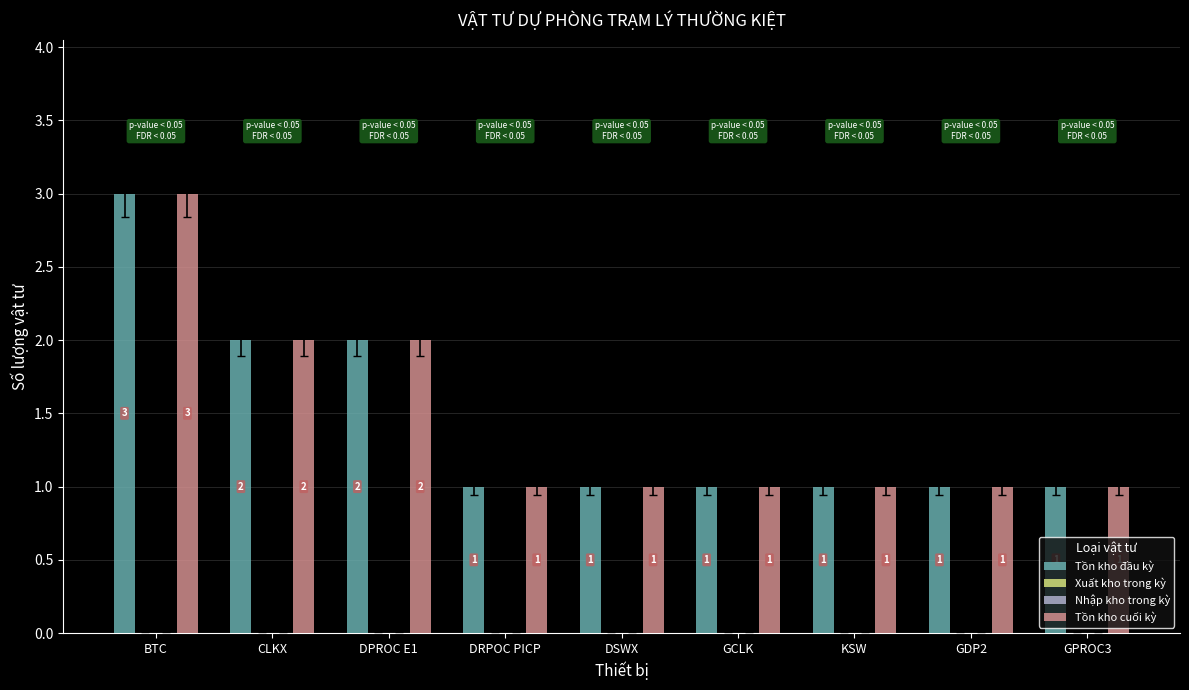

What is the value of the Tồn kho cuối kỳ bar at the 3rd from the left?

2